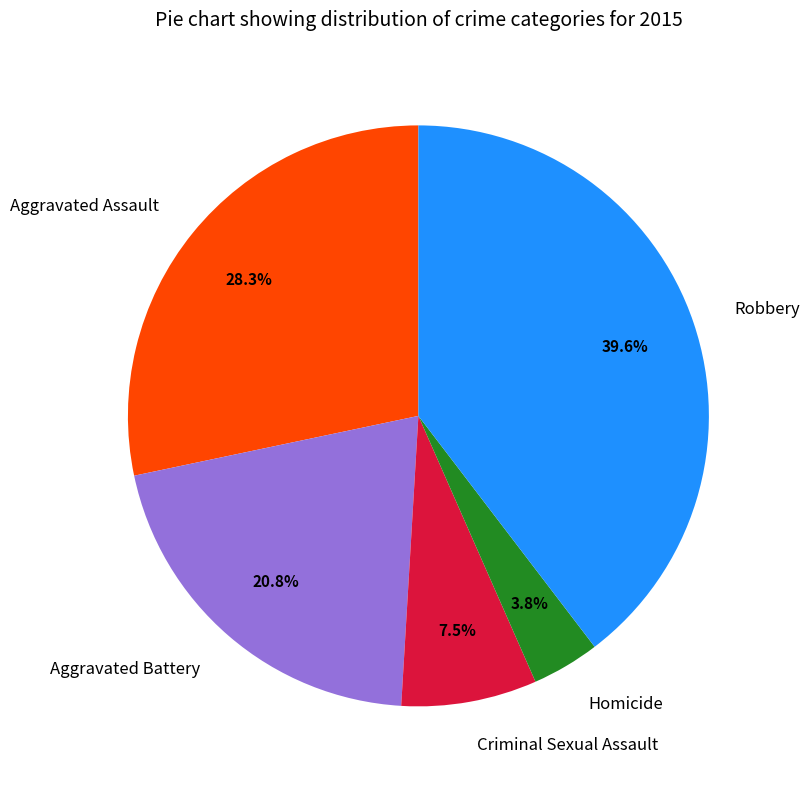

Is it true that Criminal Sexual Assault is 15% of the pie?

False